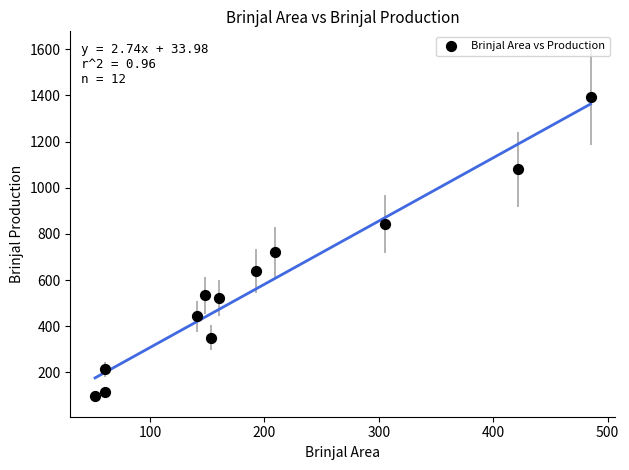

What is the range of Y values (max minus min)?

1294